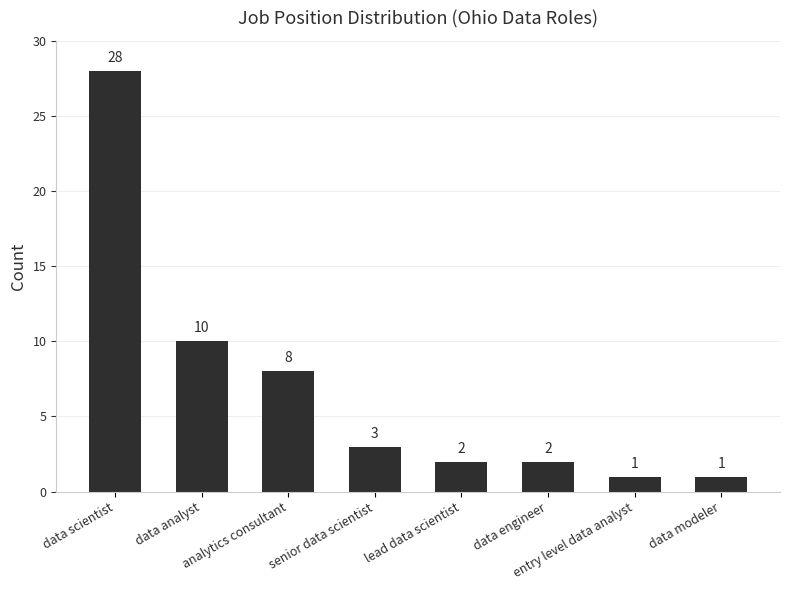

Reading right to left, what are all the values shown in this chart?

data modeler=1	entry level data analyst=1	data engineer=2	lead data scientist=2	senior data scientist=3	analytics consultant=8	data analyst=10	data scientist=28